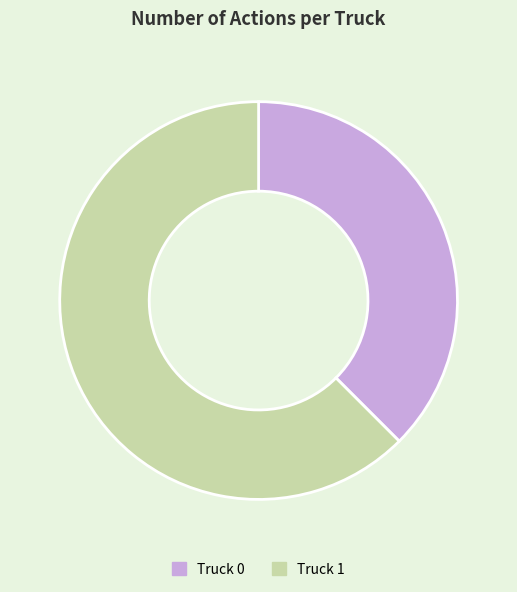

Rank the categories by value from lowest to highest.

Truck 0, Truck 1